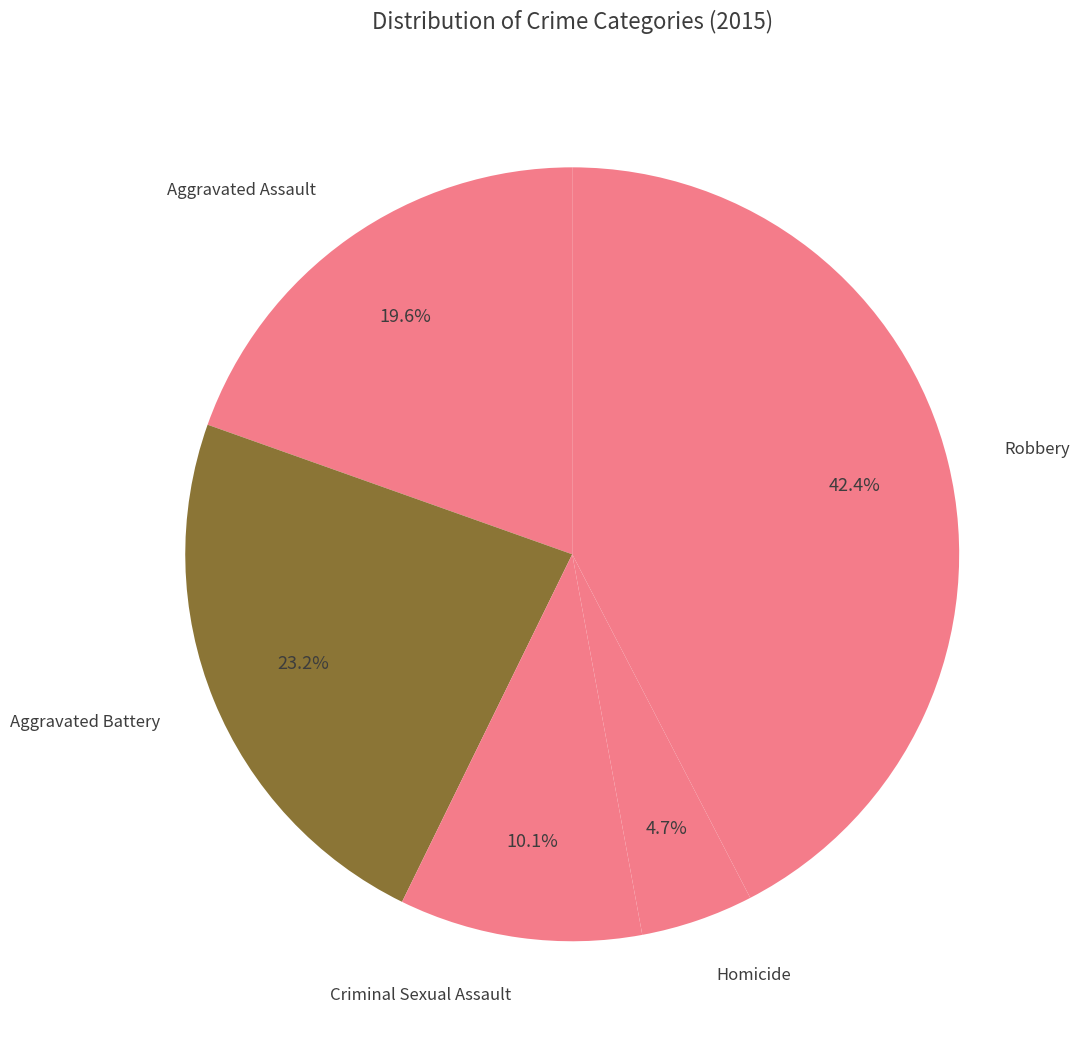

Count the number of slices in the pie.

5